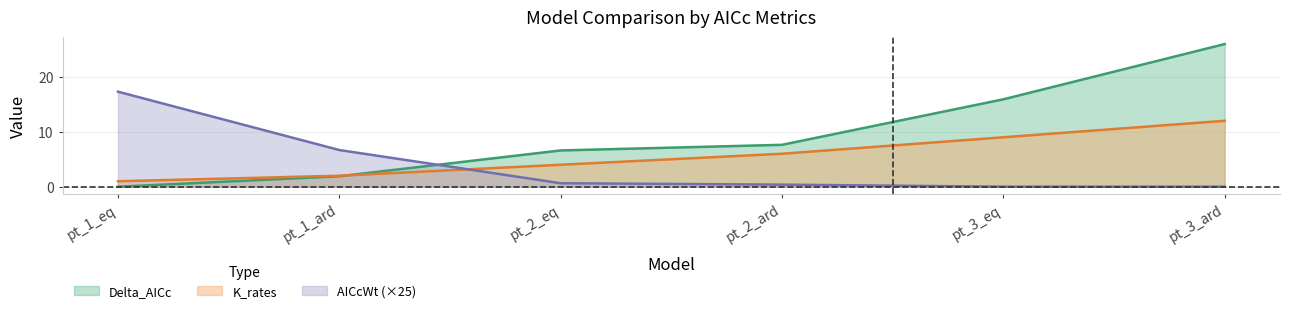

What is the total value across all series at pt_1_ard?

10.6